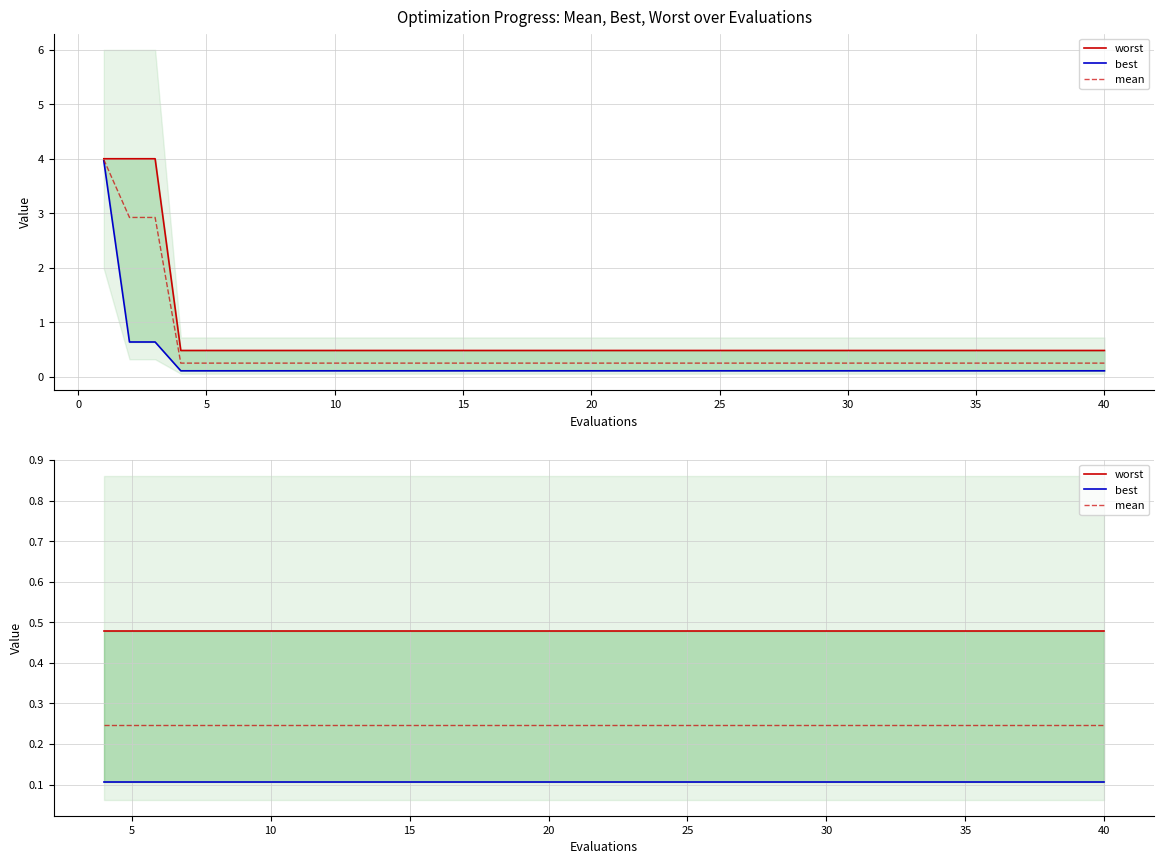

What is the minimum value shown in the chart?

0.1